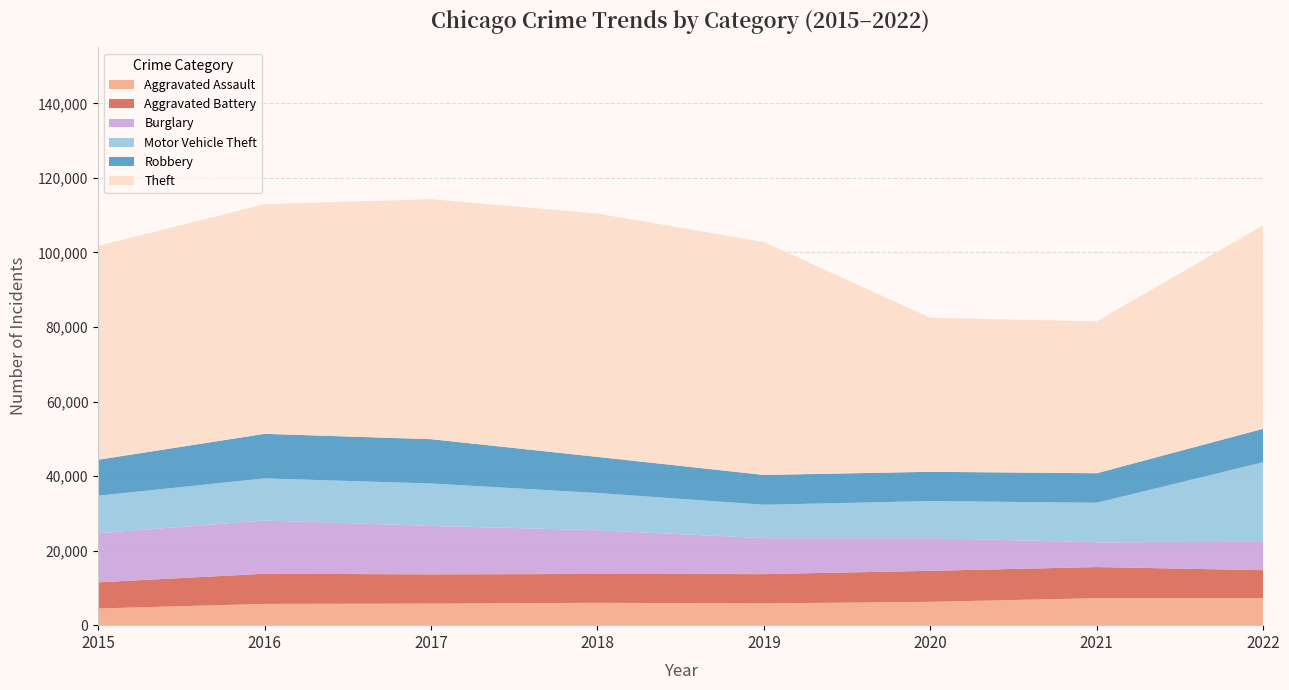

Reading left to right, transcribe all the data shown in this chart.

Aggravated Assault: 2015=4480	2016=5712	2017=5793	2018=6001	2019=5840	2020=6263	2021=7243	2022=7269
Aggravated Battery: 2015=7018	2016=8085	2017=7845	2018=7734	2019=7857	2020=8320	2021=8346	2022=7487
Burglary: 2015=13184	2016=14289	2017=13001	2018=11746	2019=9639	2020=8757	2021=6658	2022=7582
Motor Vehicle Theft: 2015=10068	2016=11286	2017=11380	2018=9983	2019=8977	2020=9954	2021=10595	2022=21394
Robbery: 2015=9638	2016=11960	2017=11880	2018=9679	2019=7994	2020=7855	2021=7919	2022=8966
Theft: 2015=57350	2016=61618	2017=64381	2018=65285	2019=62484	2020=41311	2021=40775	2022=54567